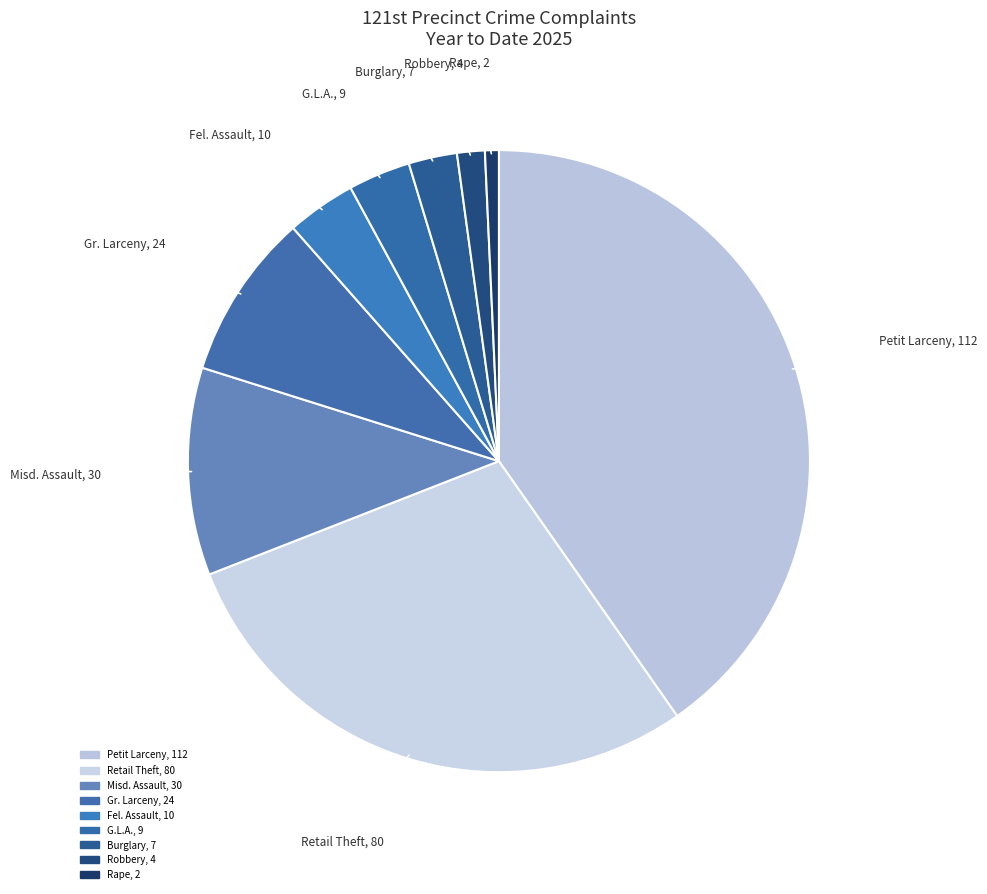

Combined, do Rape and Petit Larceny account for over 50%?

No